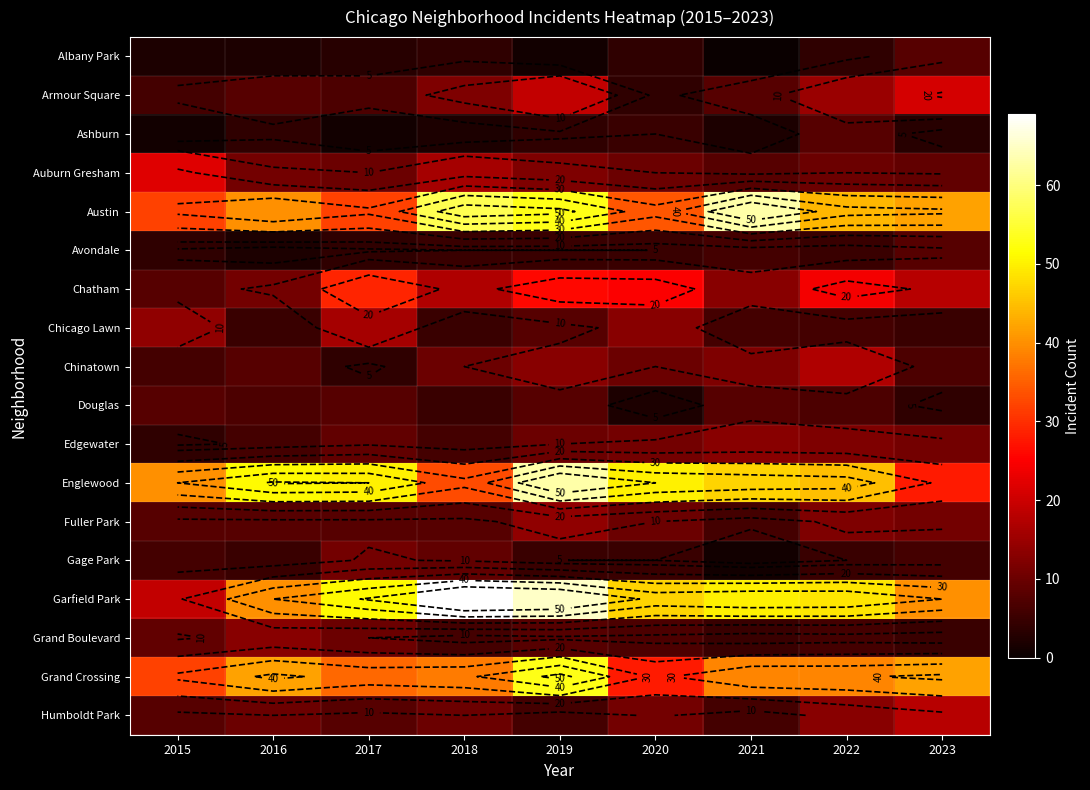

Is it true that Grand Crossing equals 54 at 2018?

False